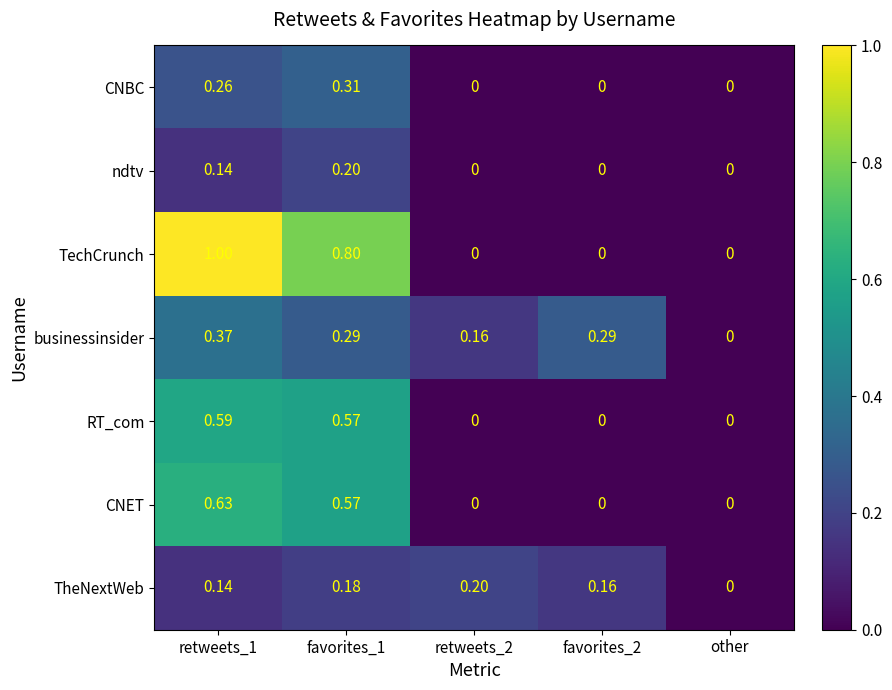

Is the value of TheNextWeb at retweets_2 greater than the value of CNBC at retweets_2?

Yes